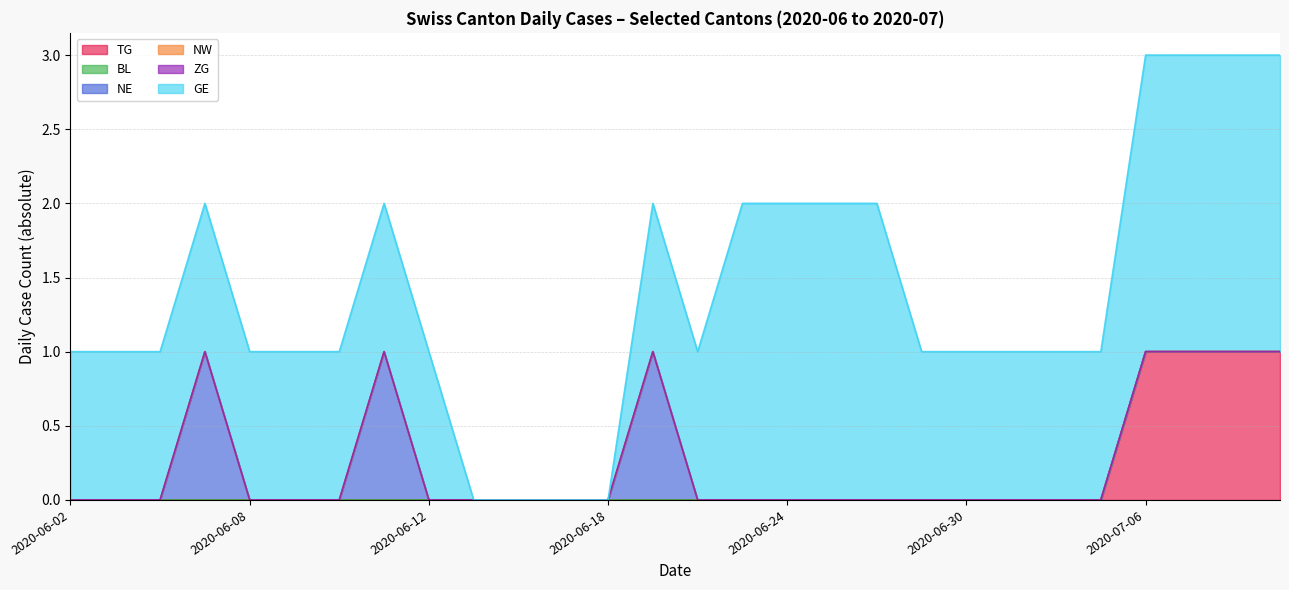

Is the value of NE at 2020-07-01 greater than the value of ZG at 2020-06-22?

No